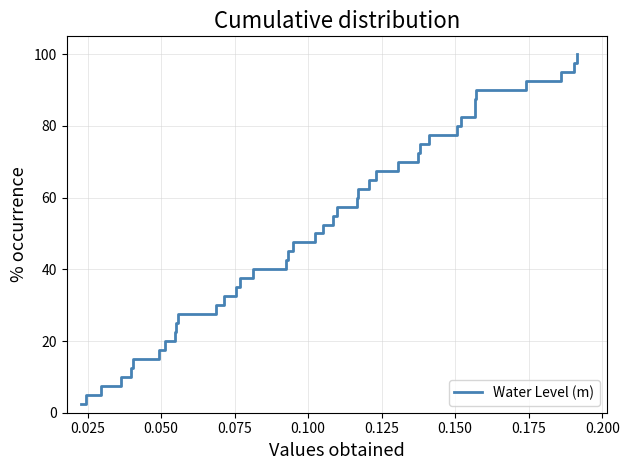

What is the maximum value shown in the chart?

100.0